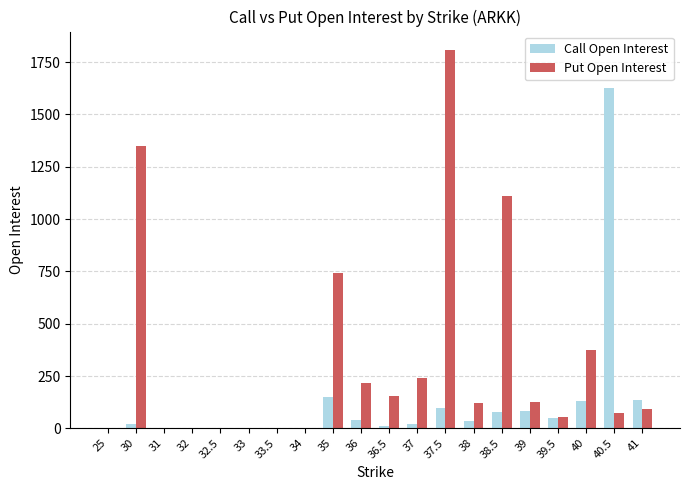

How many groups of bars are there?

20